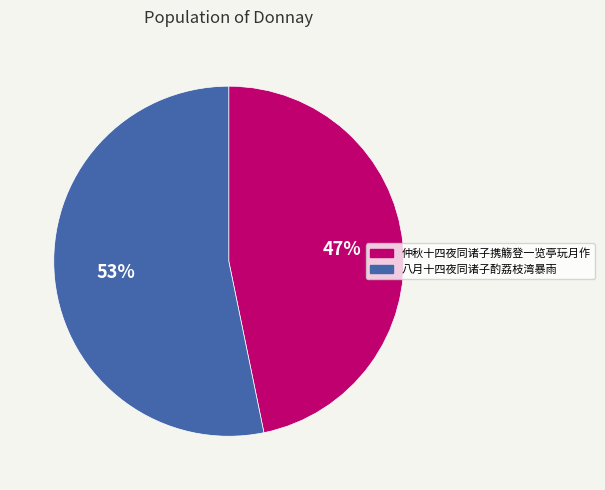

Between 八月十四夜同诸子酌荔枝湾暴雨 and 仲秋十四夜同诸子携觞登一览亭玩月作, which is larger?

八月十四夜同诸子酌荔枝湾暴雨